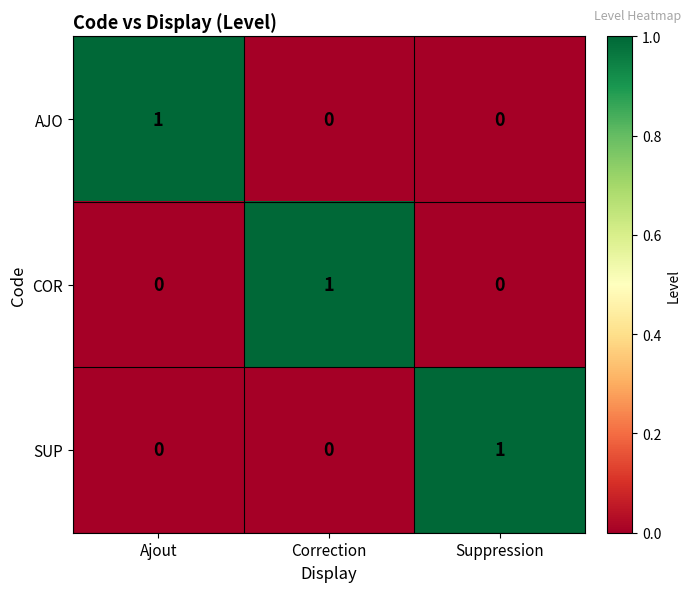

Reading left to right, extract all data points from this chart.

AJO: Ajout=1	Correction=0	Suppression=0
COR: Ajout=0	Correction=1	Suppression=0
SUP: Ajout=0	Correction=0	Suppression=1